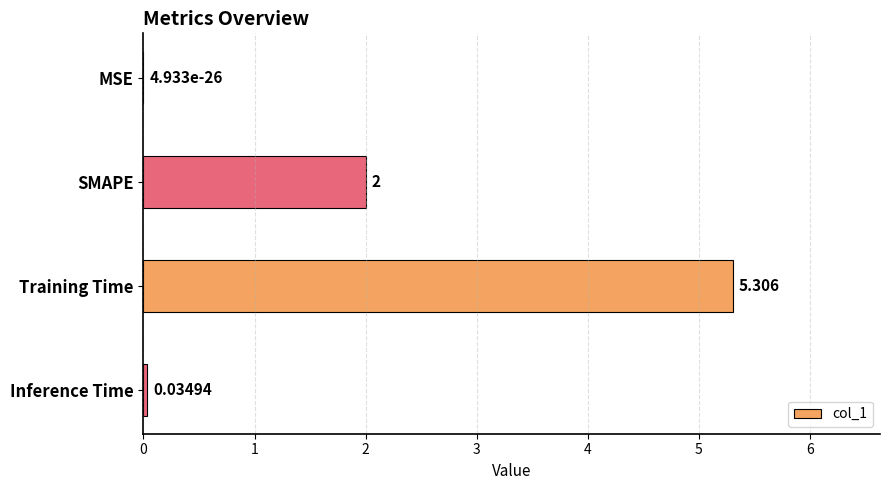

How many data points does each series have?

4